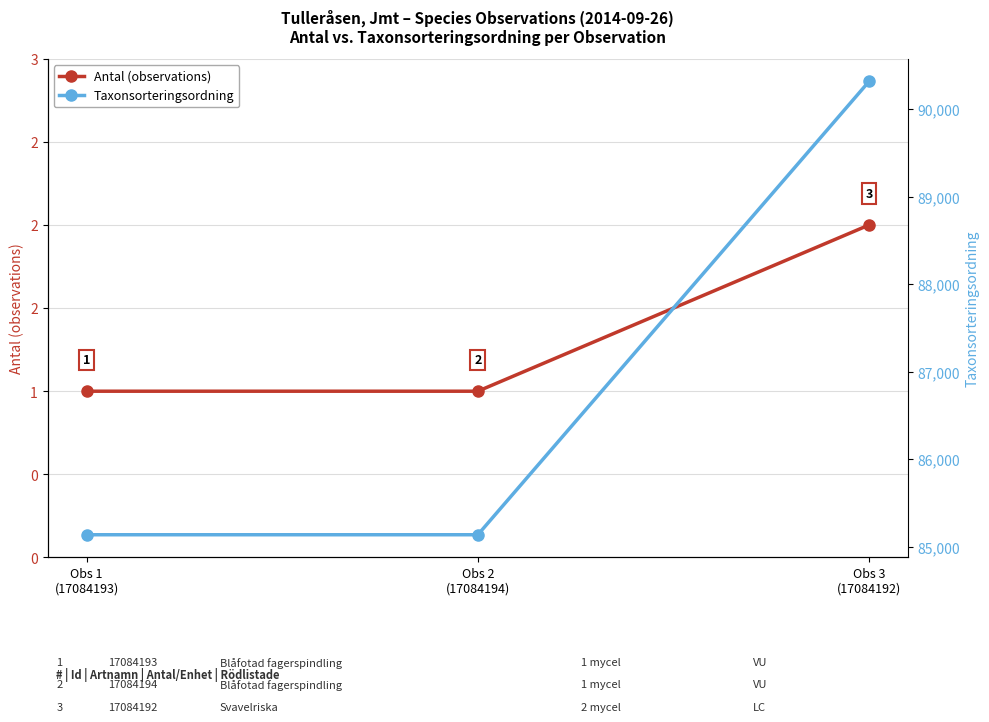

List the series in order of their peak value, lowest first.

Antal (observations), Taxonsorteringsordning